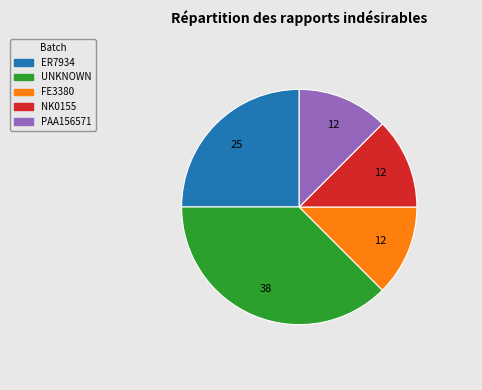

Which slice is the largest?

UNKNOWN